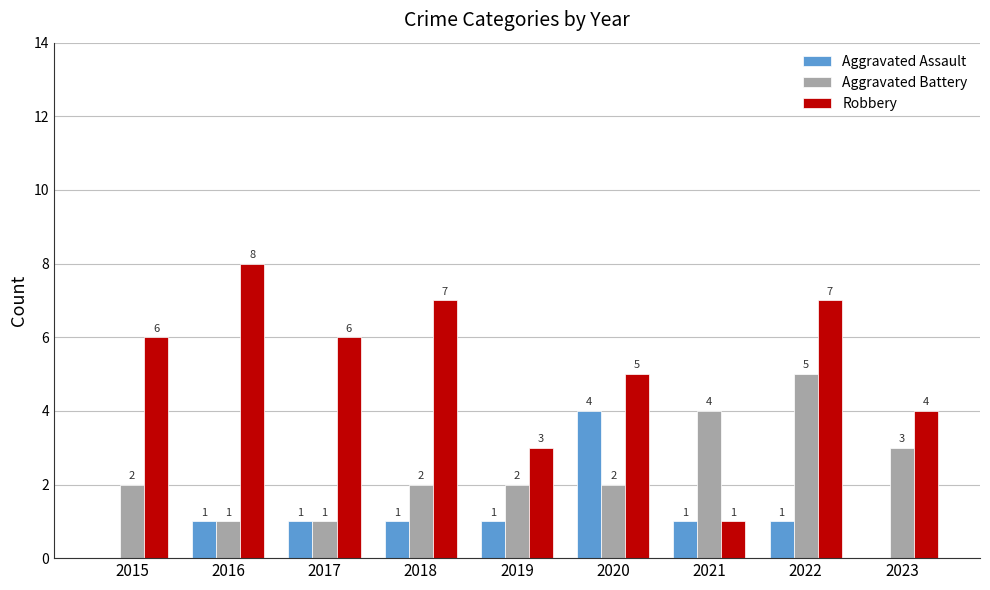

At which label is Robbery closest to 4?

2023